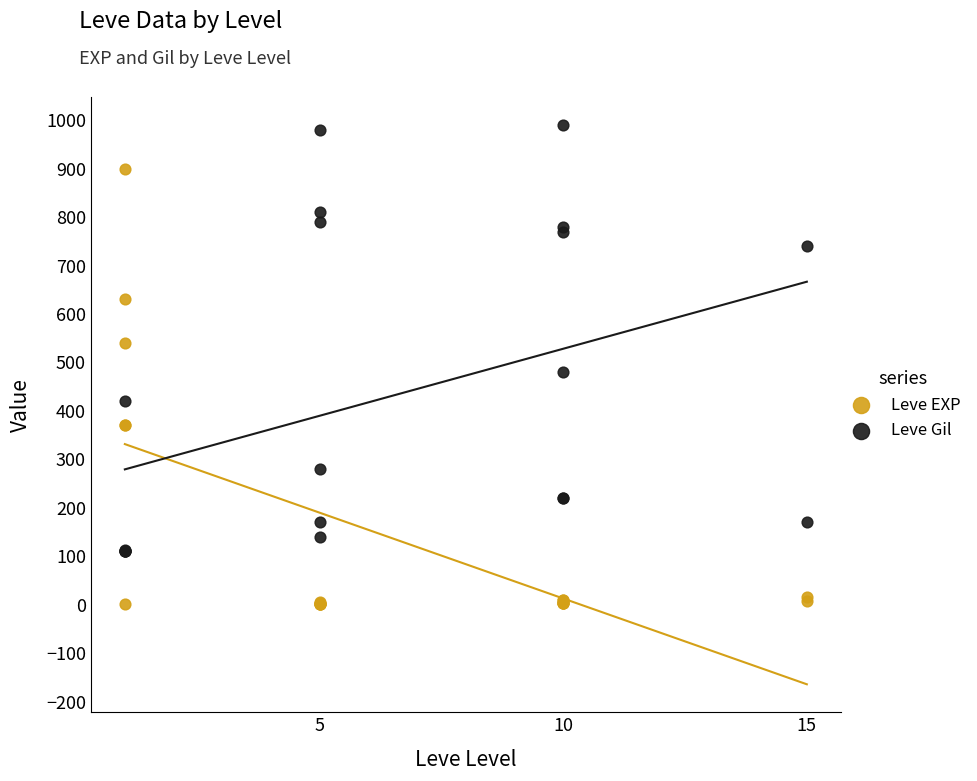

Which series reaches the minimum Y coordinate?

Leve EXP